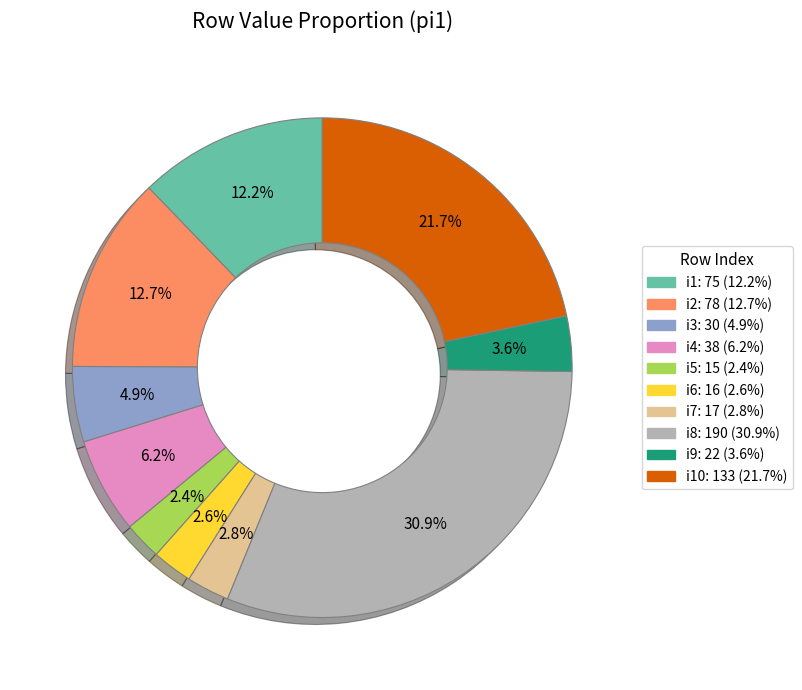

Is there any slice that represents more than half of the pie?

No